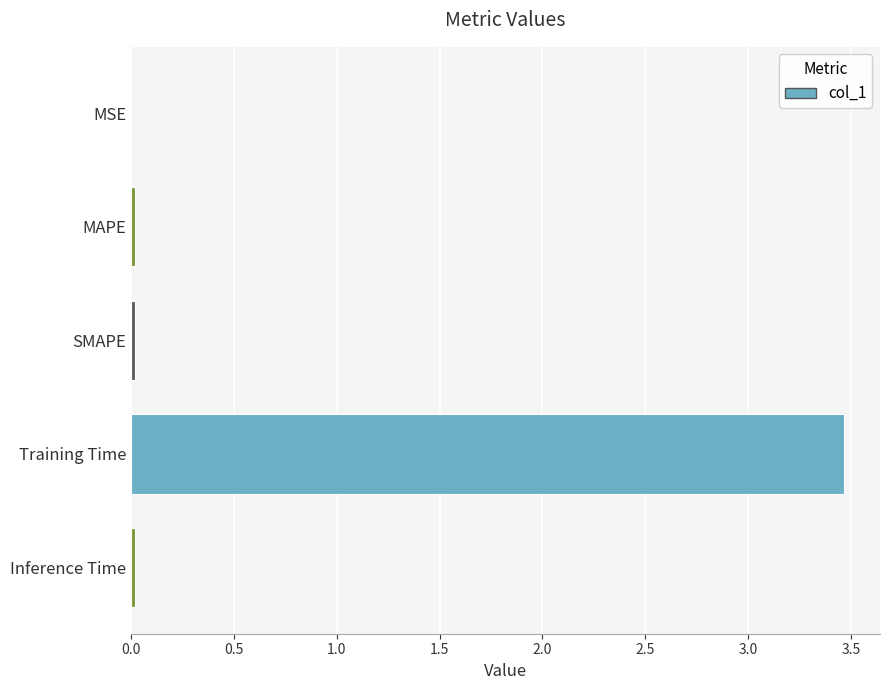

Count the number of data series in this chart.

1